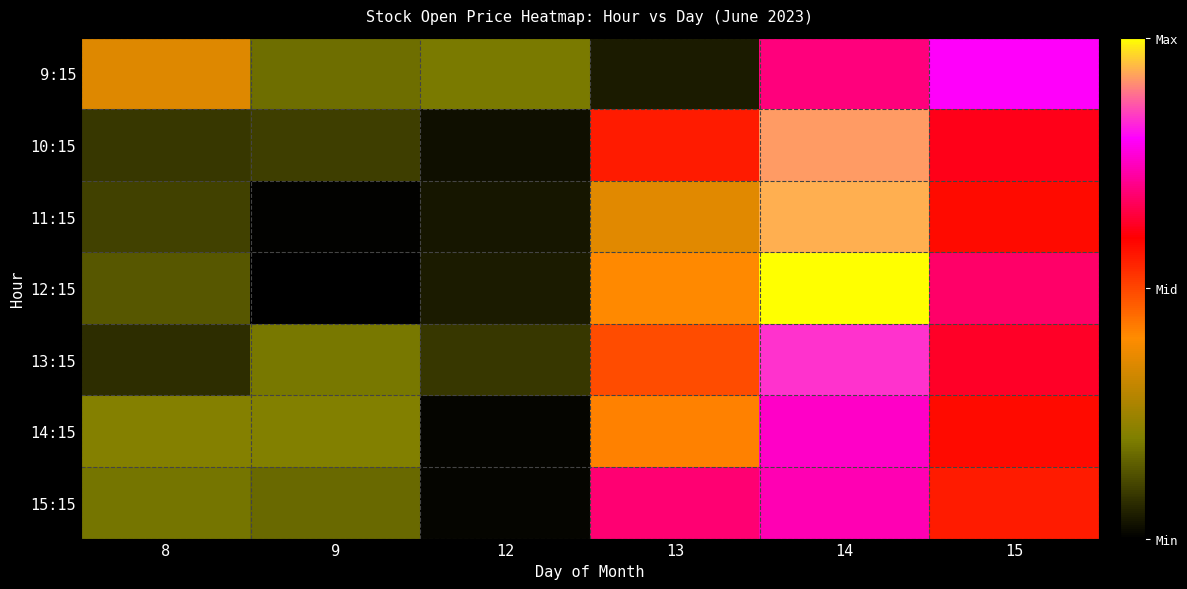

Reading right to left, list all the values displayed in this chart.

9:15: 15=12029.0	14=11945.7	13=11392.8	12=11518.7	9=11500.0	8=11650.0
10:15: 15=11879.1	14=12134.9	13=11832.0	12=11375.2	9=11437.8	8=11426.5
11:15: 15=11849.8	14=12149.2	13=11655.2	12=11384.0	9=11359.5	8=11440.0
12:15: 15=11932.5	14=12204.7	13=11697.7	12=11390.7	9=11353.0	8=11470.0
13:15: 15=11890.9	14=12065.7	13=11769.9	12=11428.0	9=11513.5	8=11416.1
14:15: 15=11849.0	14=11997.0	13=11706.8	12=11360.0	9=11527.0	8=11532.3
15:15: 15=11830.0	14=11985.0	13=11940.5	12=11360.0	9=11493.5	8=11511.3